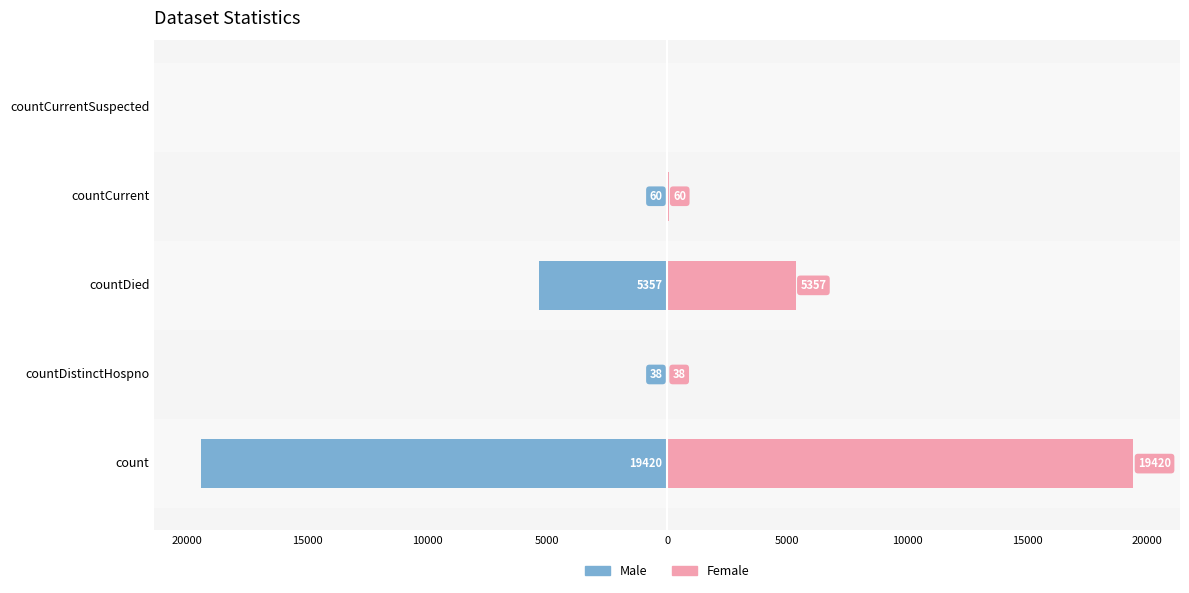

What is the difference between the maximum and minimum values in the Female series?

19420